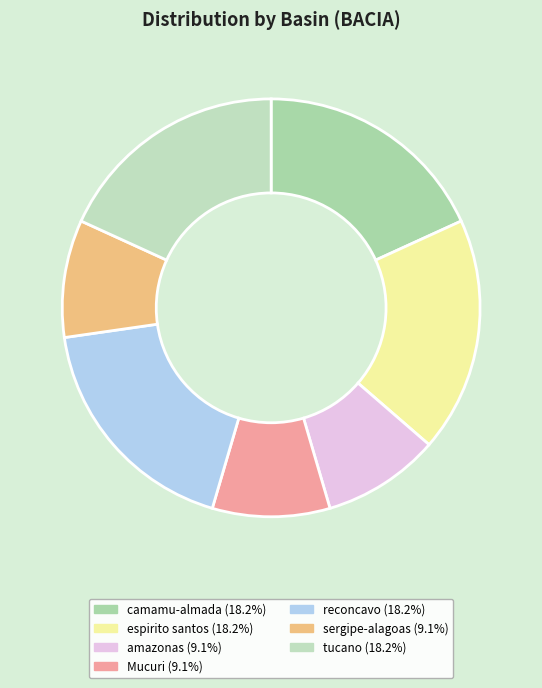

Is there a majority slice in this chart?

No